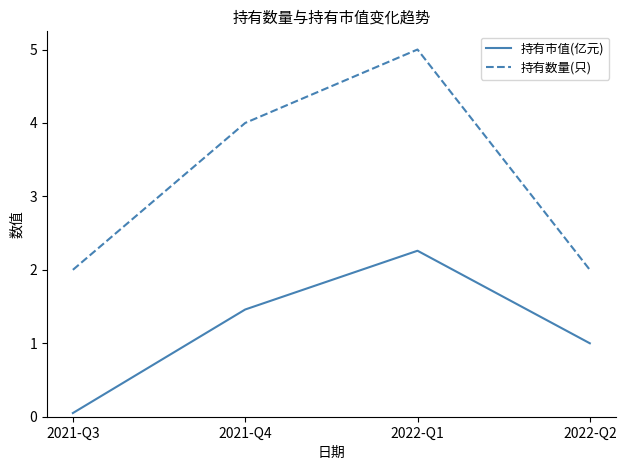

At 2021-Q3, list the series in order from largest to smallest.

持有数量(只), 持有市值(亿元)